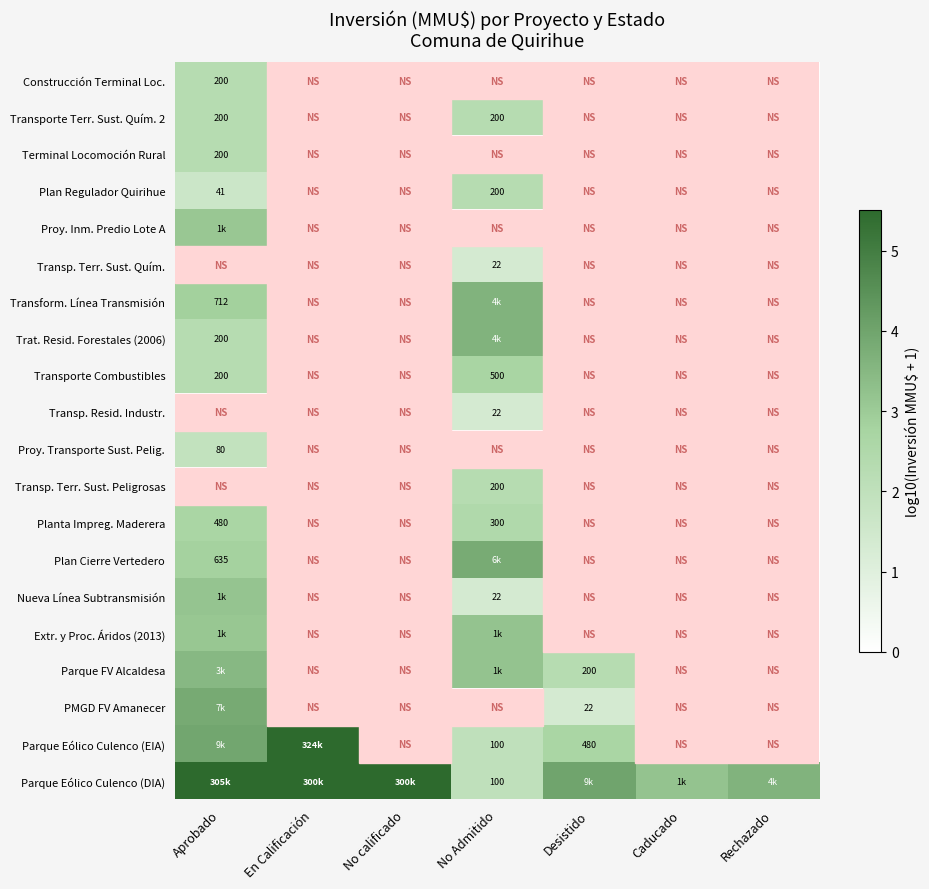

True or false: Trat. Resid. Forestales (2006) has a value of 0.0 at No calificado.

True